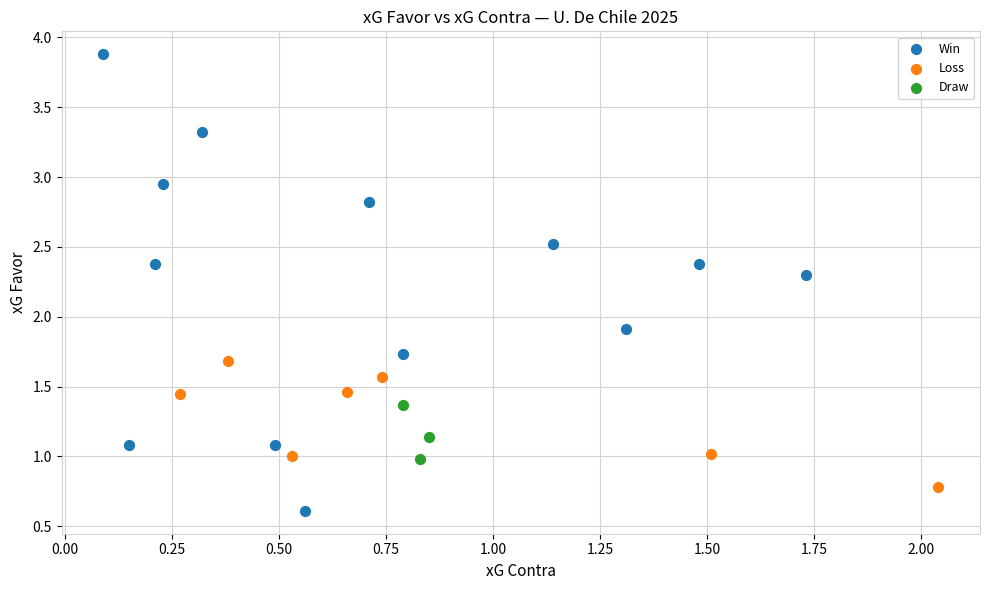

What are all the series names shown in the legend?

Win, Loss, Draw